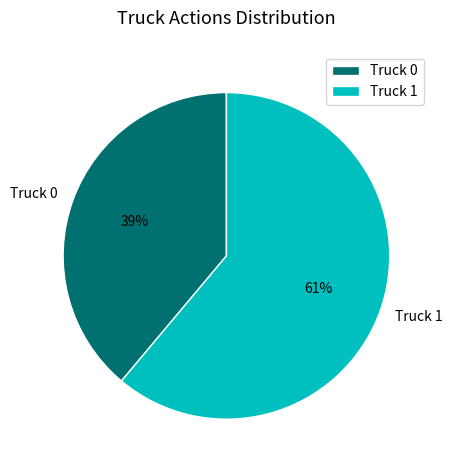

What percentage is the Truck 0 slice, to the nearest percent?

39%